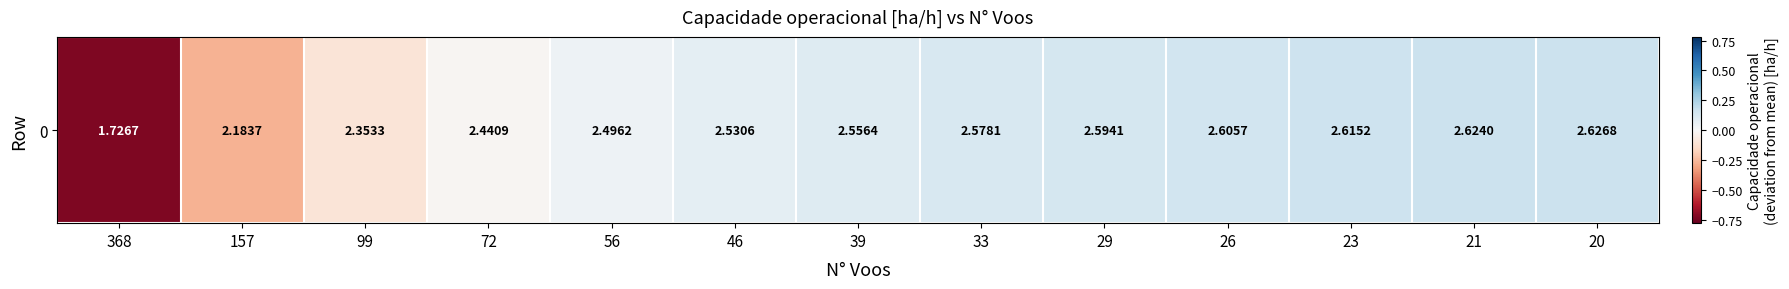

What is the change in value from 157 to 23?

+0.4